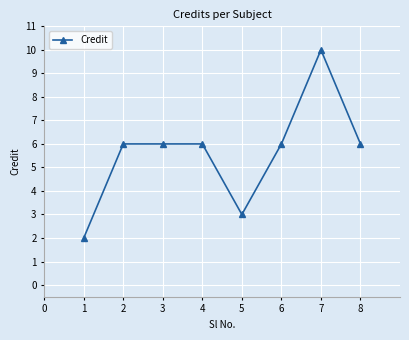

Reading right to left, list all the values displayed in this chart.

8=6	7=10	6=6	5=3	4=6	3=6	2=6	1=2